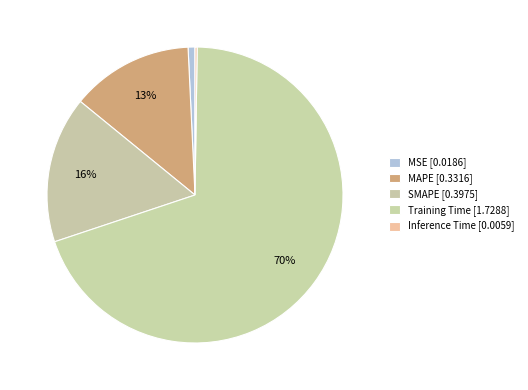

Between Inference Time and Training Time, which is larger?

Training Time